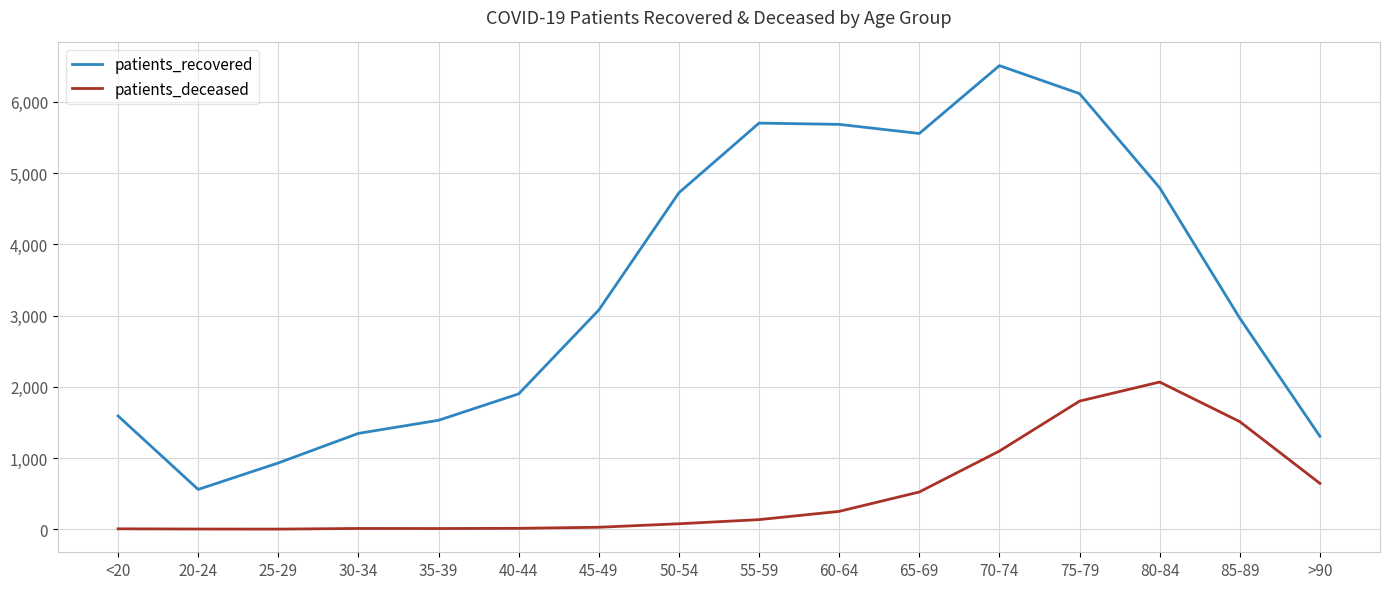

What is the sum of all patients_deceased values?

8178